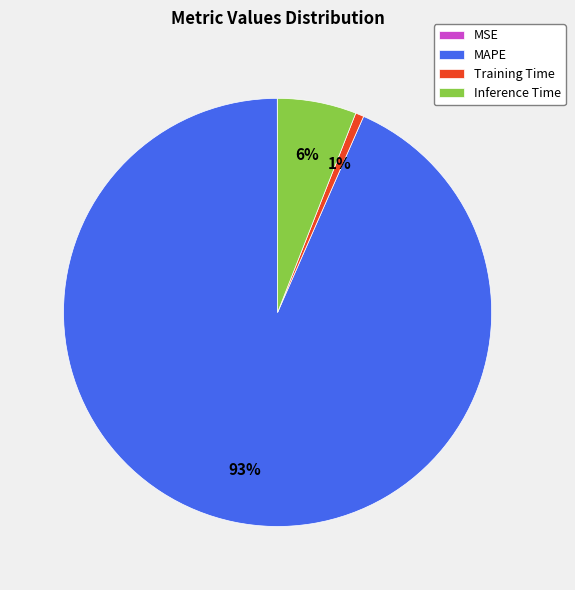

Which slice is the largest?

MAPE